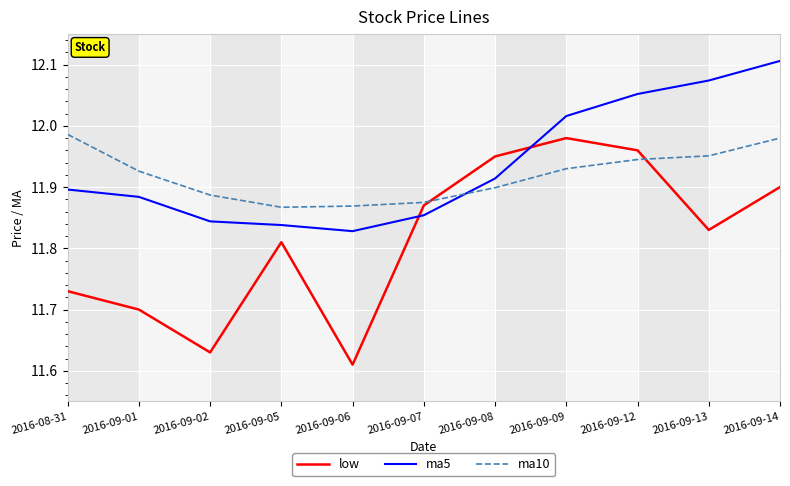

Rank the series at 2016-08-31 from highest to lowest value.

ma10, ma5, low